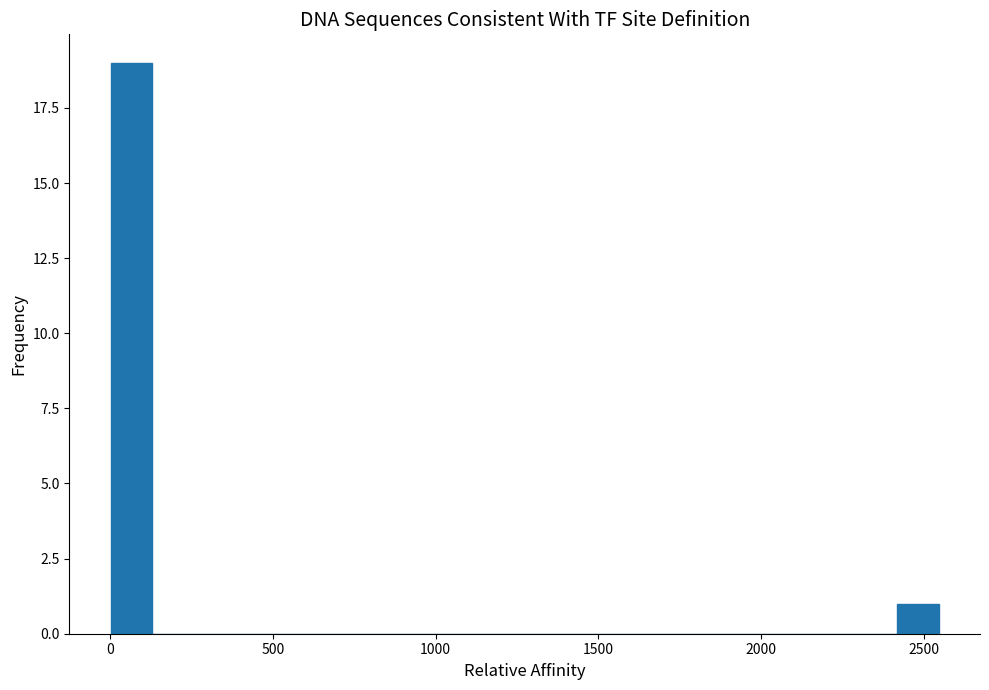

Around what value on the x-axis is the tallest bar? Give the approximate position of its centre, as read against the axis.

50